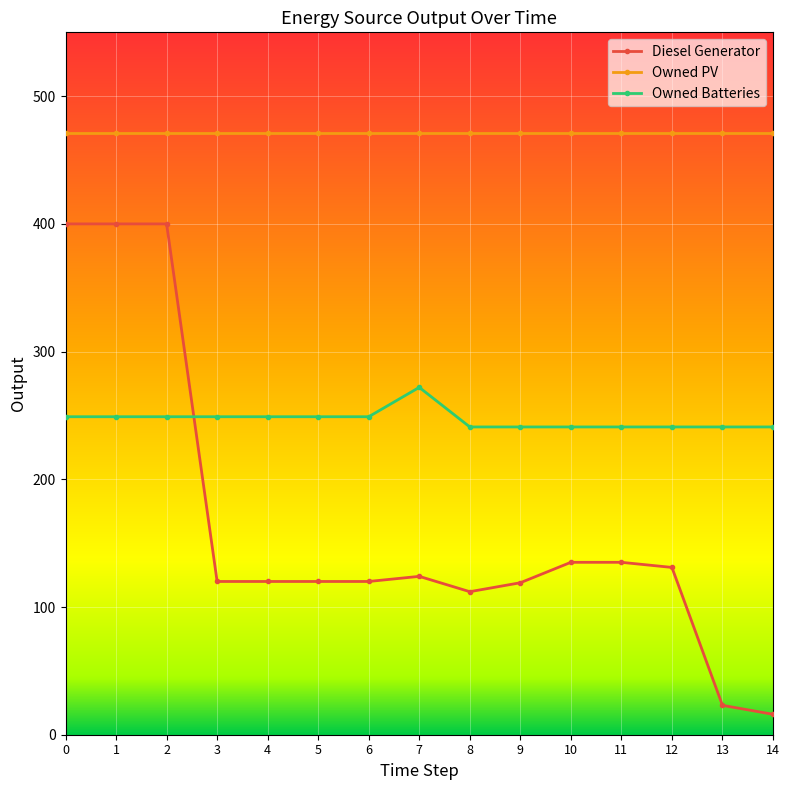

True or false: Owned Batteries and Owned PV cross at least once.

False